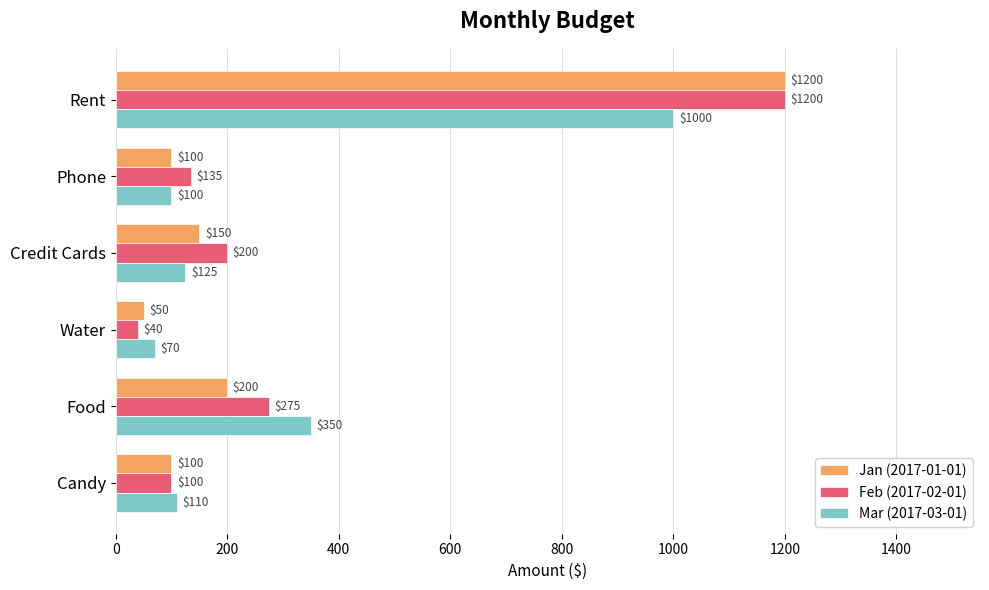

Which series changed the most between Water and Food?

Mar (2017-03-01)